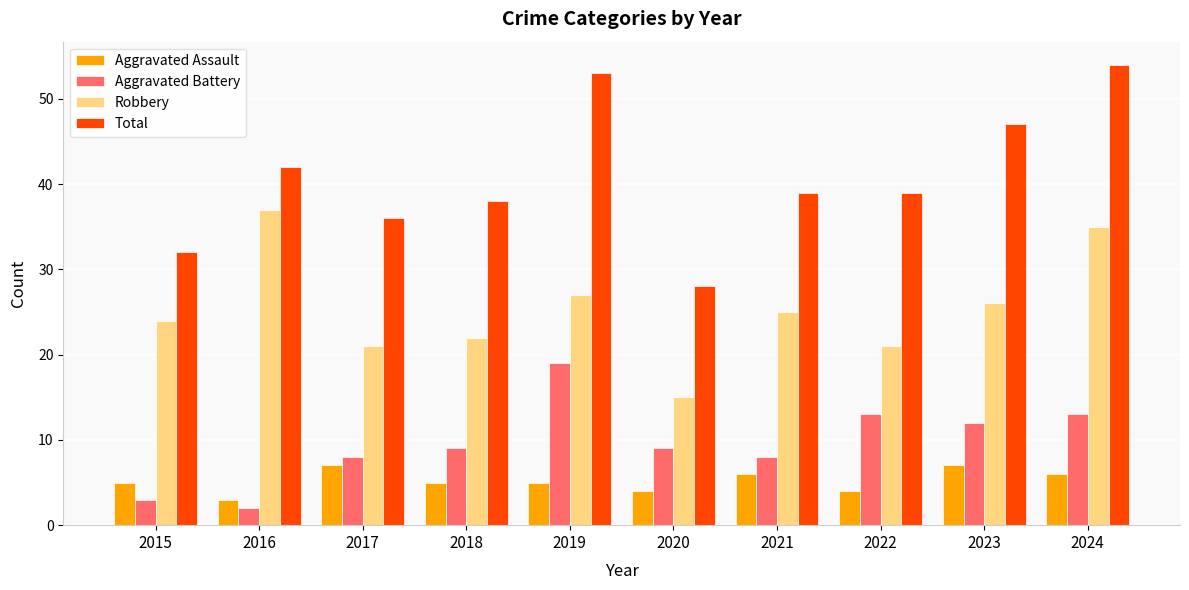

List the series in order of their peak value, lowest first.

Aggravated Assault, Aggravated Battery, Robbery, Total